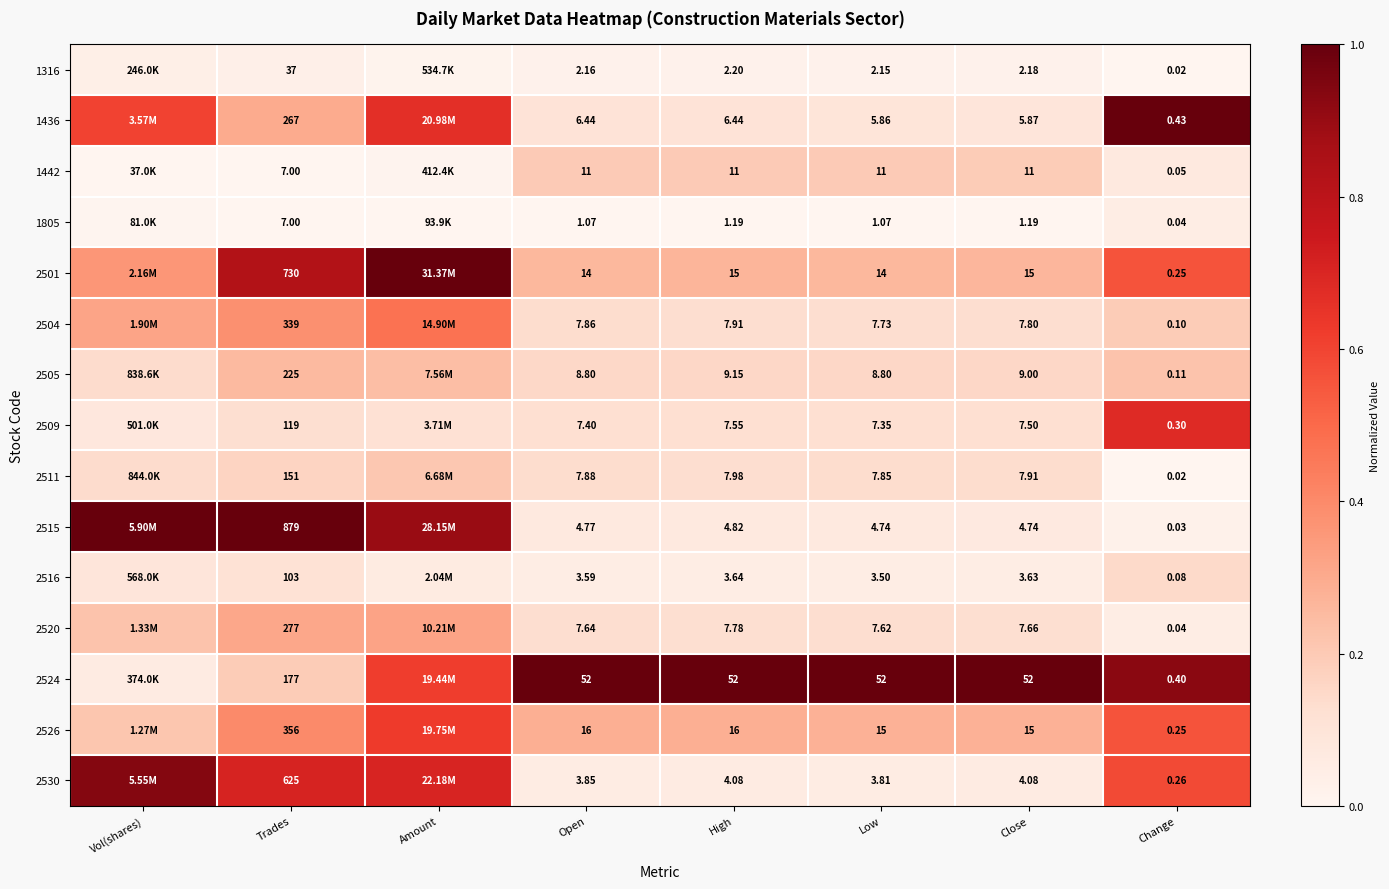

How many series are shown in this chart?

15